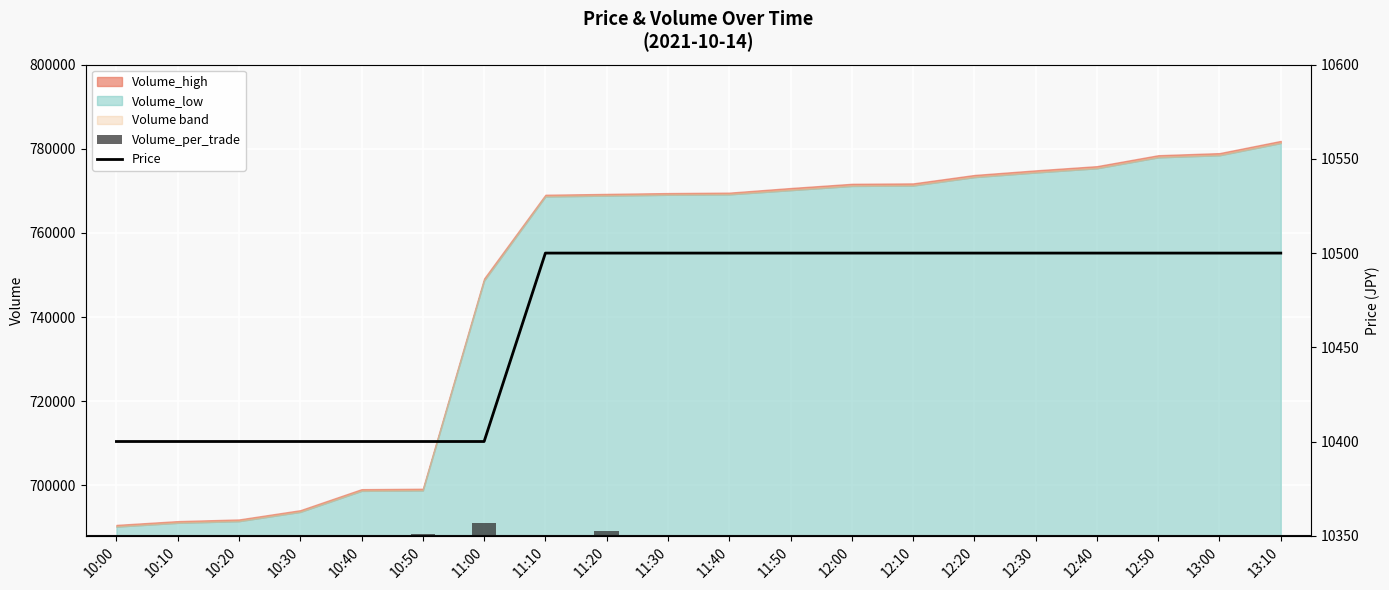

Reading left to right, what are all the values shown in this chart?

Volume_per_trade: 12.0	24.0	54.1	6.0	132.3	300.6	3000.0	6.0	1202.4	12.0	6.0	60.1	60.1	6.0	120.2	6.0	66.1	60.1	156.3	30.1
Price: 10400.0	10400.0	10400.0	10400.0	10400.0	10400.0	10400.0	10500.0	10500.0	10500.0	10500.0	10500.0	10500.0	10500.0	10500.0	10500.0	10500.0	10500.0	10500.0	10500.0